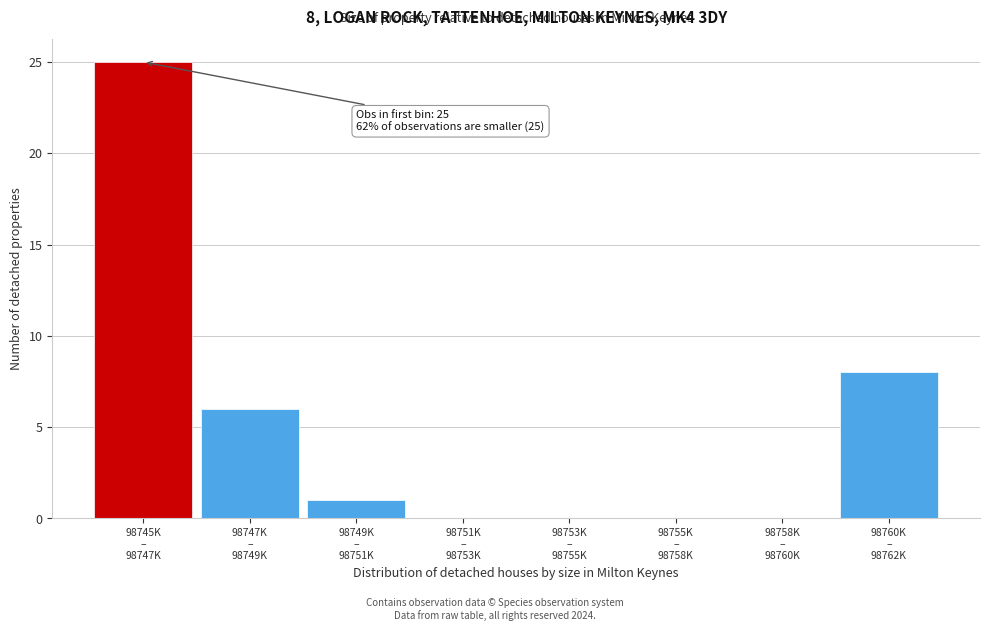

What is the sum of all values?

40